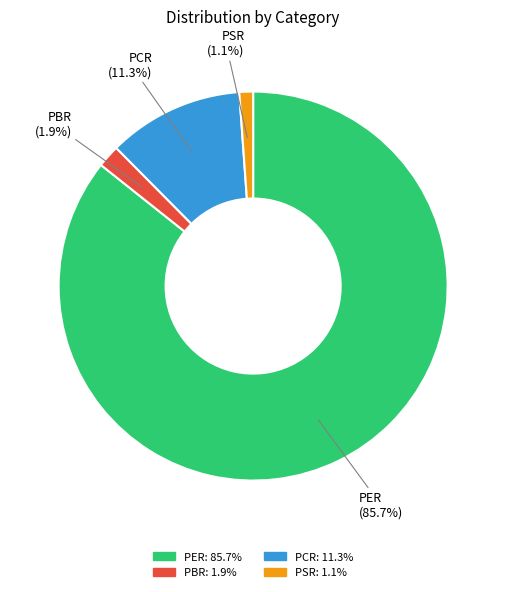

How many slices are in this pie chart?

4